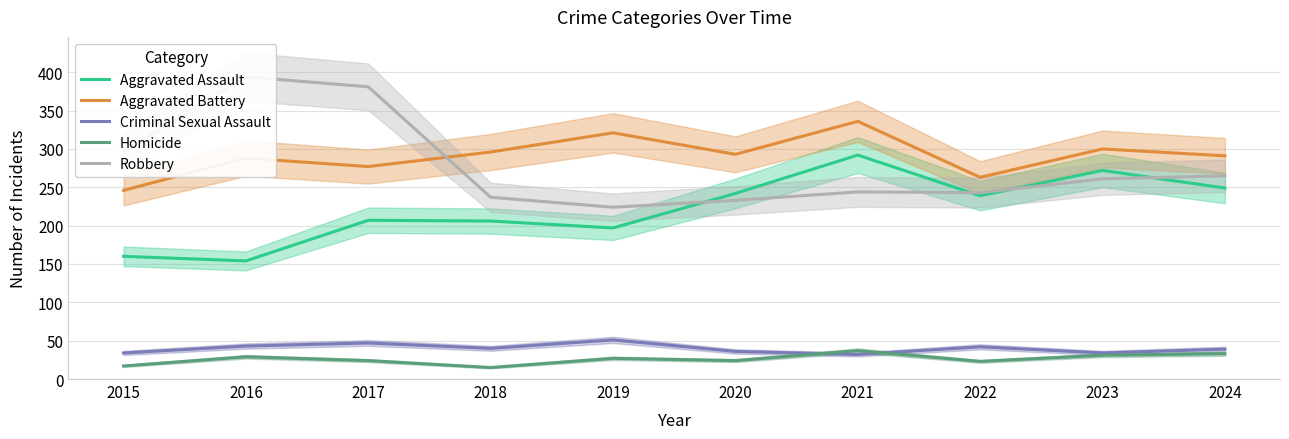

Reading left to right, extract all data points from this chart.

Aggravated Assault: 160	154	207	206	197	242	292	239	272	249
Aggravated Battery: 246	288	277	296	321	293	336	263	300	291
Criminal Sexual Assault: 34	43	47	40	51	36	32	42	34	39
Homicide: 17	29	24	15	27	24	37	23	31	33
Robbery: 297	394	381	237	224	233	244	243	261	265